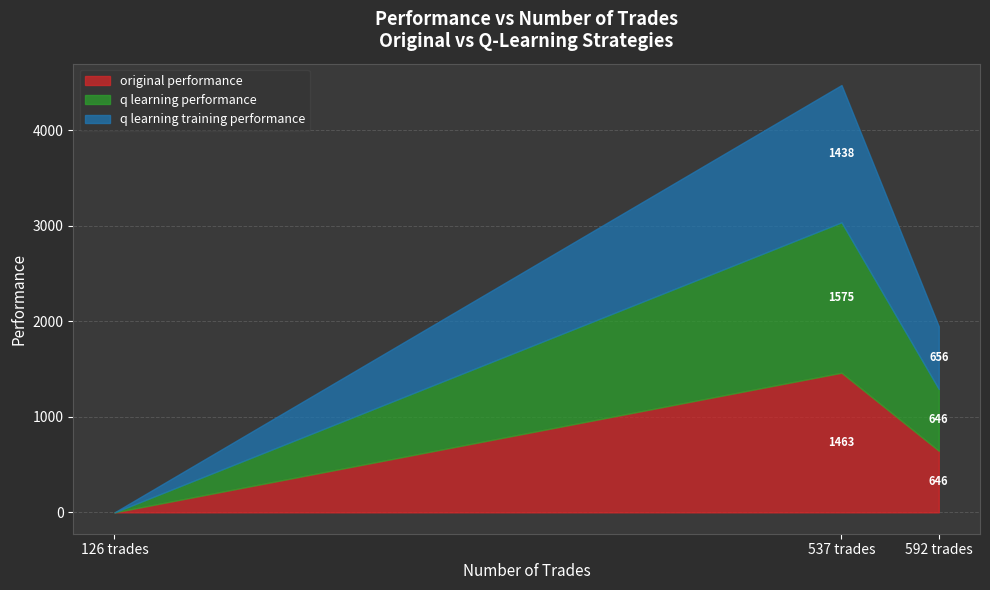

Is it true that original performance equals 1141.4 at 592 trades?

False